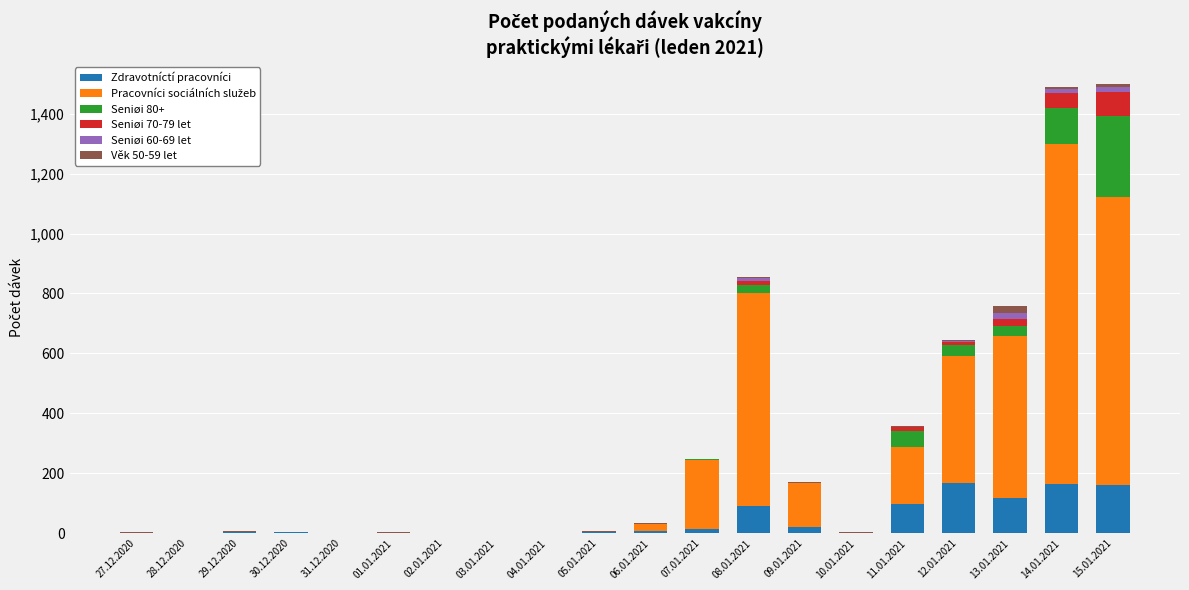

How many data points does each series have?

20